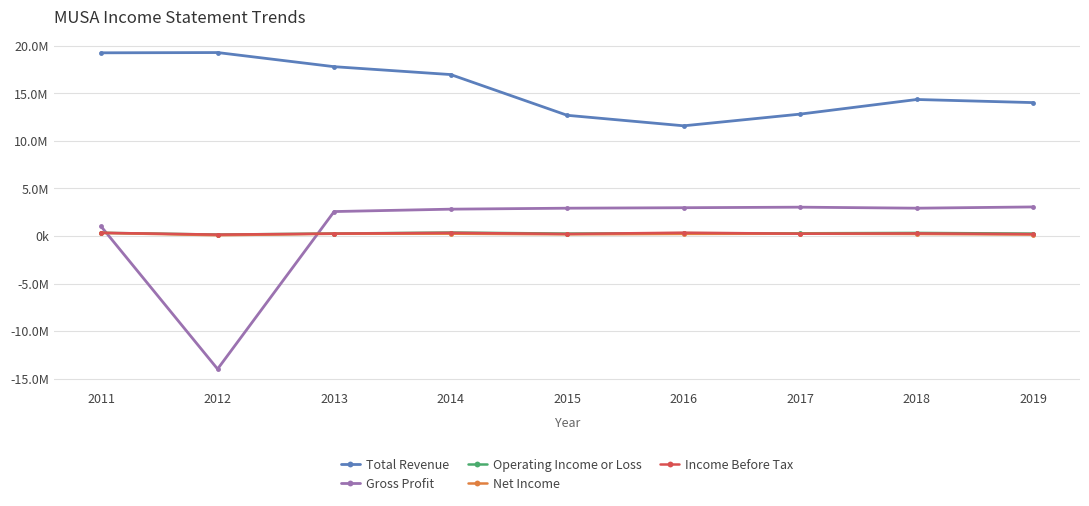

What is the difference between the second highest and second lowest values in the Income Before Tax series?

136900